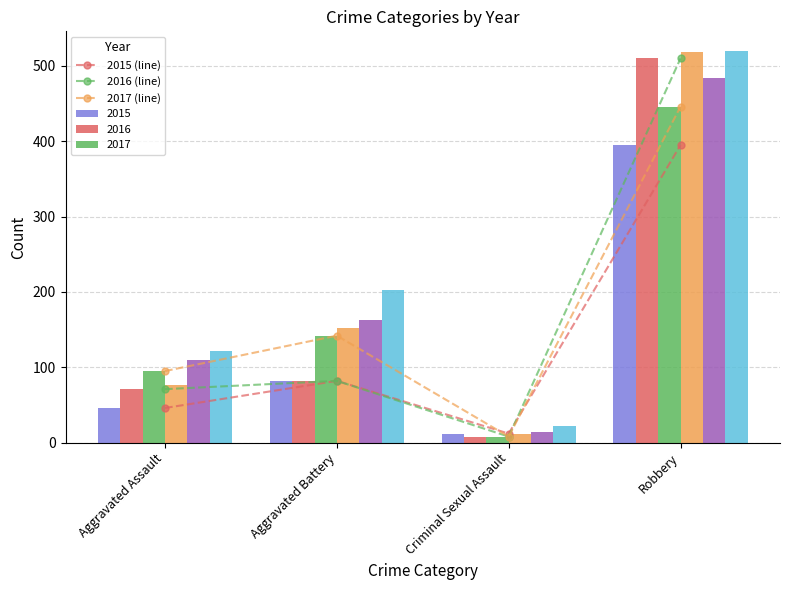

The 2015 (line) series shows 395 at Robbery. True or false?

True